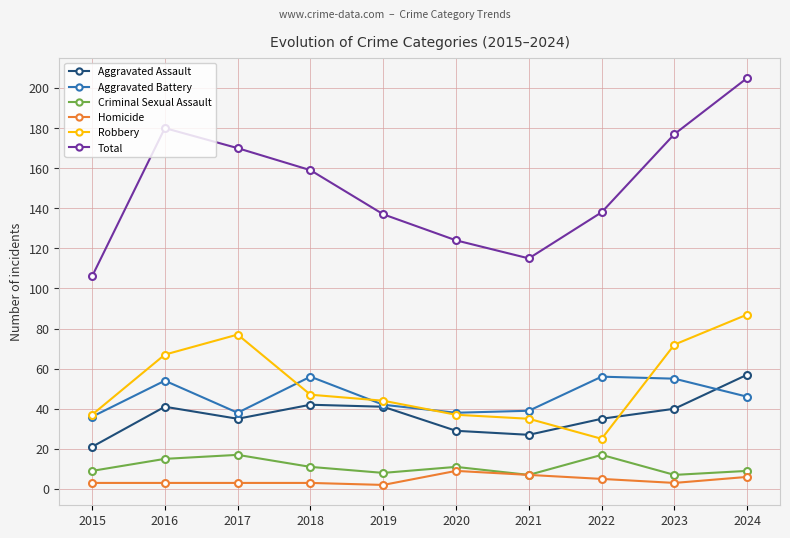

What is the total value across all series at 2021?

230